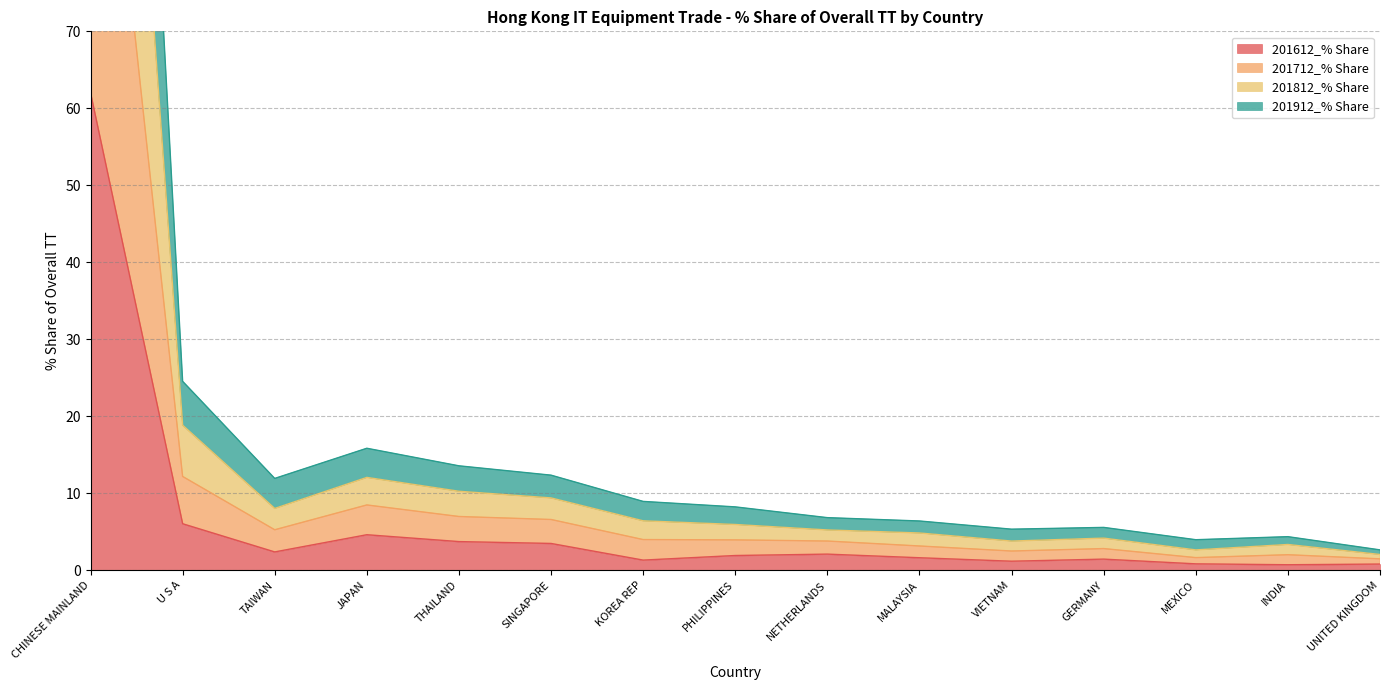

What is the label of the 8th point from the right?

PHILIPPINES